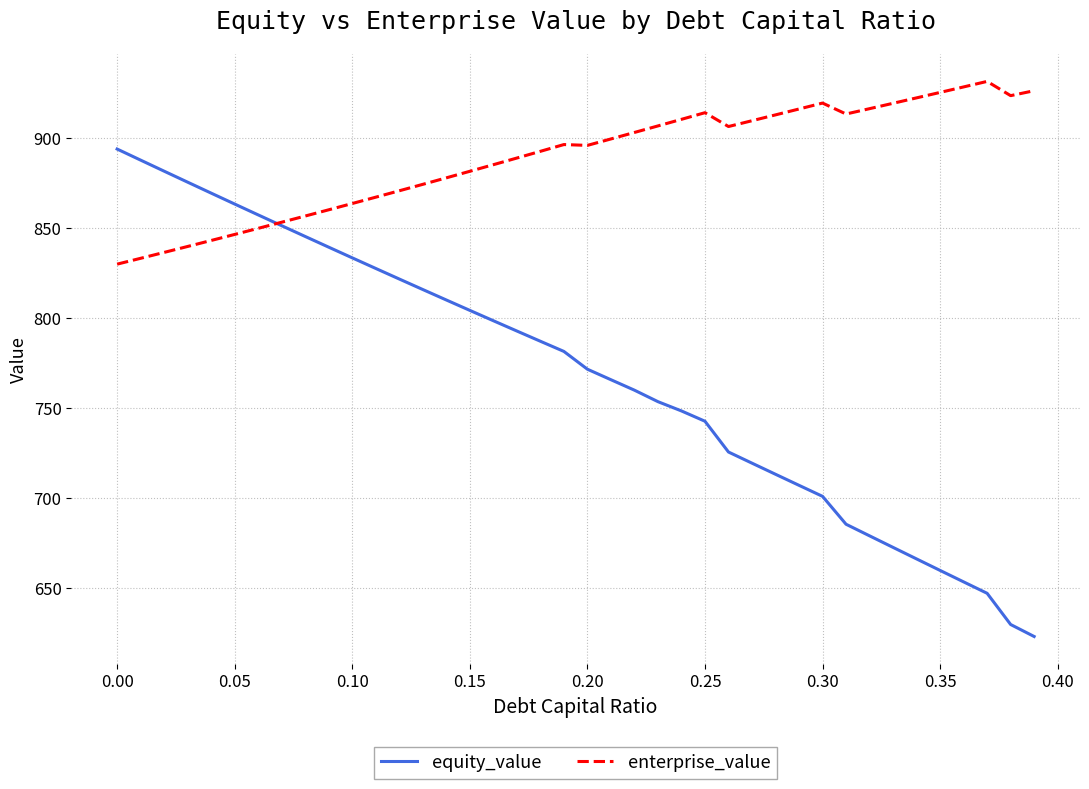

Which series has the largest range (max minus min)?

equity_value